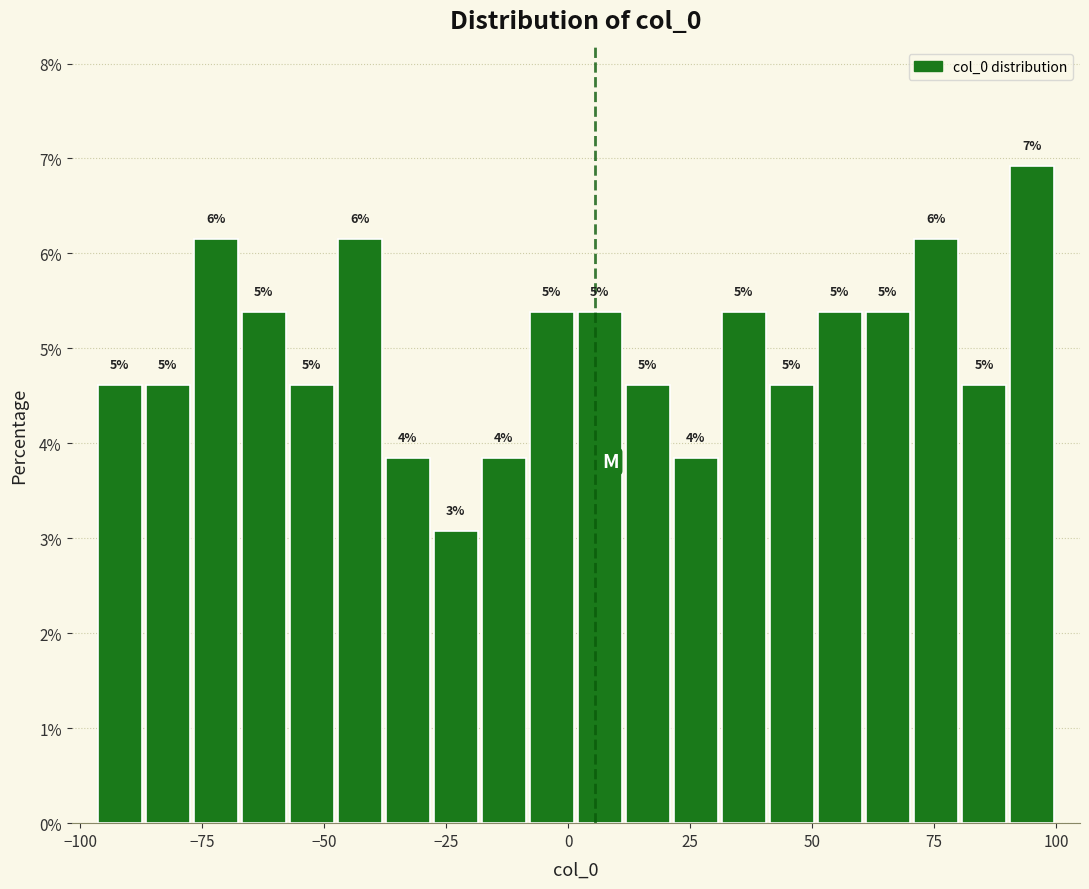

Around what value on the x-axis is the tallest bar? Give the approximate position of its centre, as read against the axis.

95